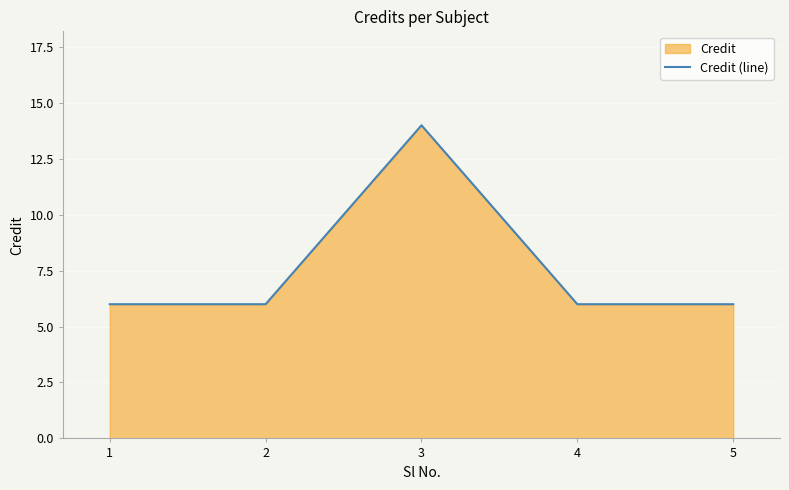

What is the change in value from 2 to 3?

+8